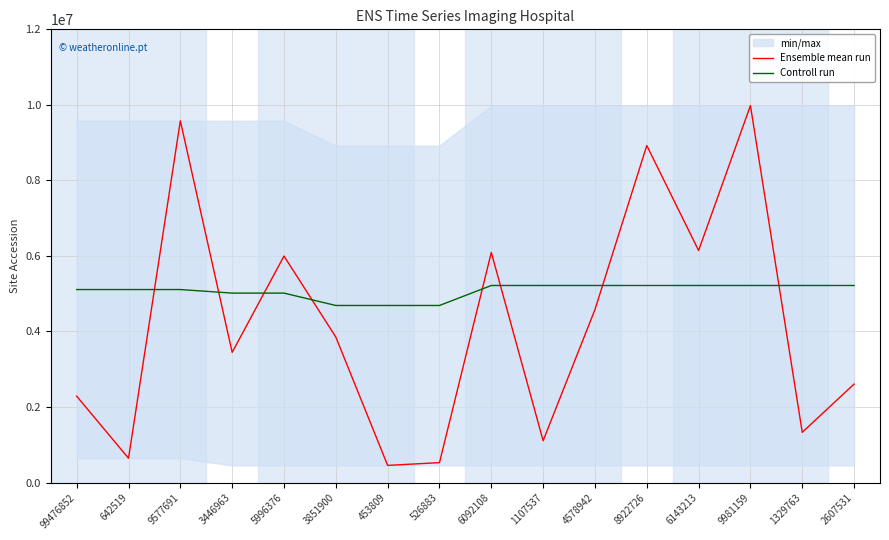

True or false: Controll run has more than 2 interior local peaks.

False